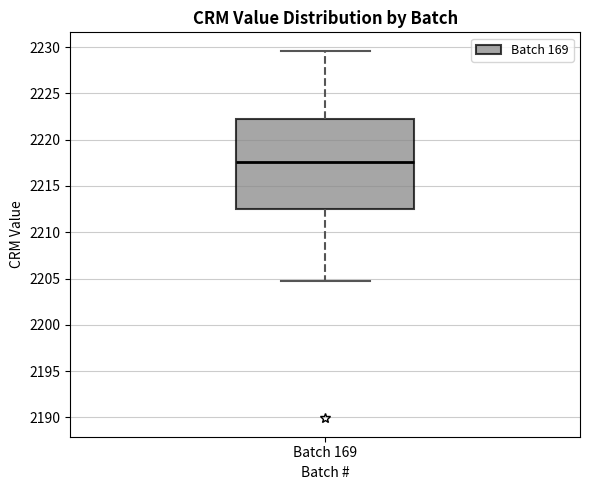

Transcribe this box plot: give where the median line is, the range the box spans, and where the two whiskers end, as read against the y-axis. The values are not printed on the chart, so give them approximately, as read against the axis.

median 2217.5, box 2212.5 to 2222.0, whiskers 2204.5 to 2229.5